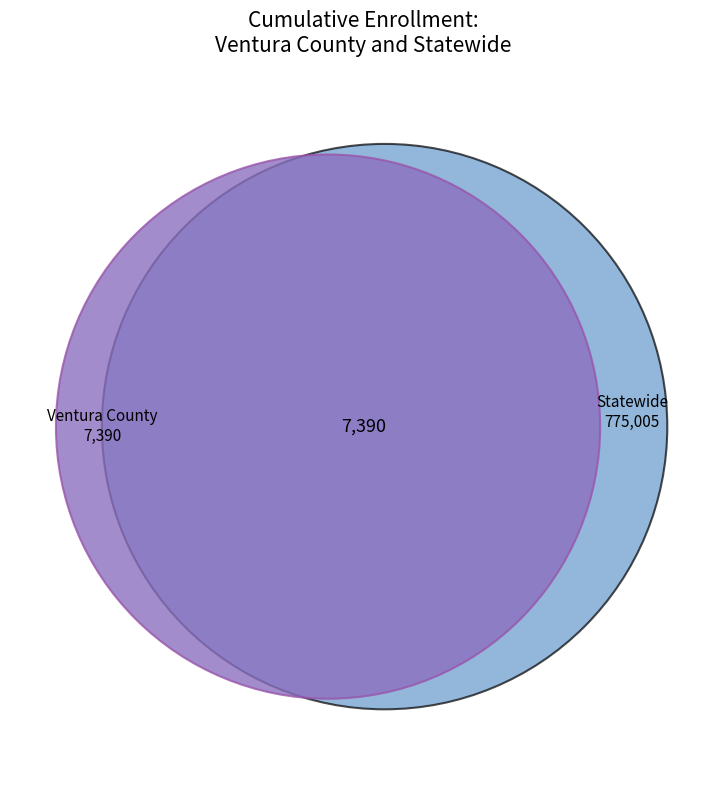

To the nearest percent, what is the combined percentage of Statewide and Ventura County?

100%